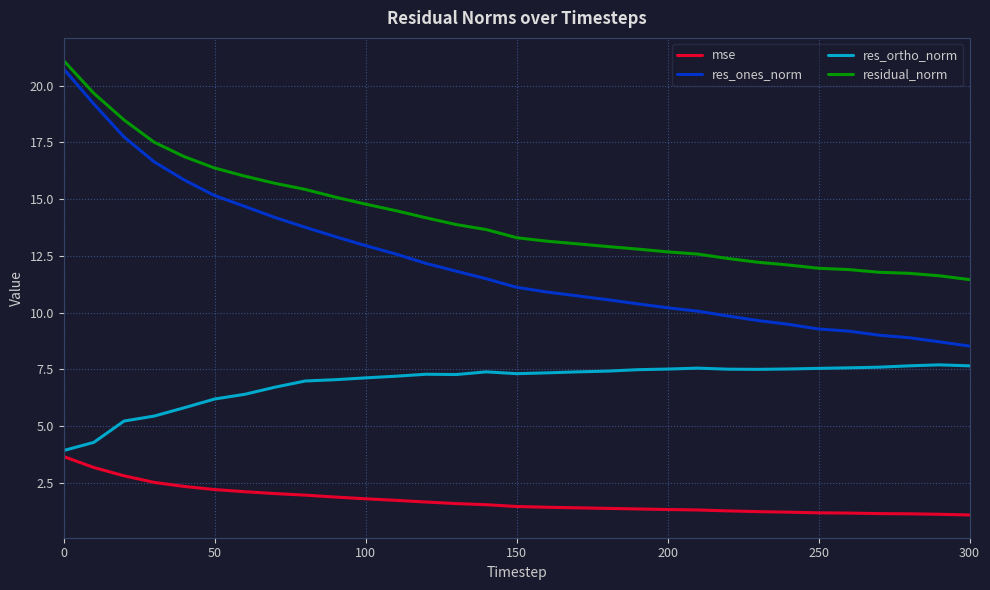

What is the maximum value shown in the chart?

21.1